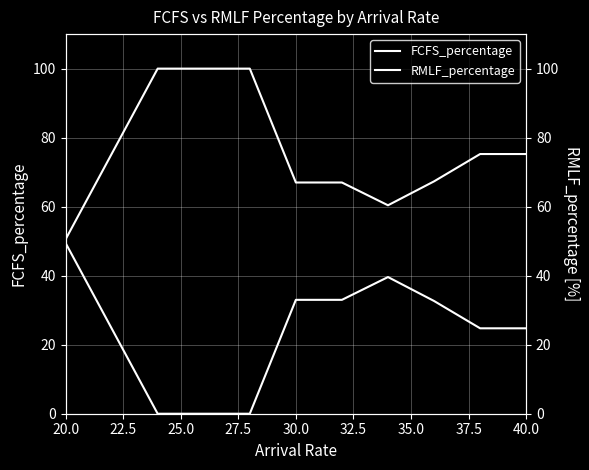

Which label corresponds to the smallest value in the chart?

25.0